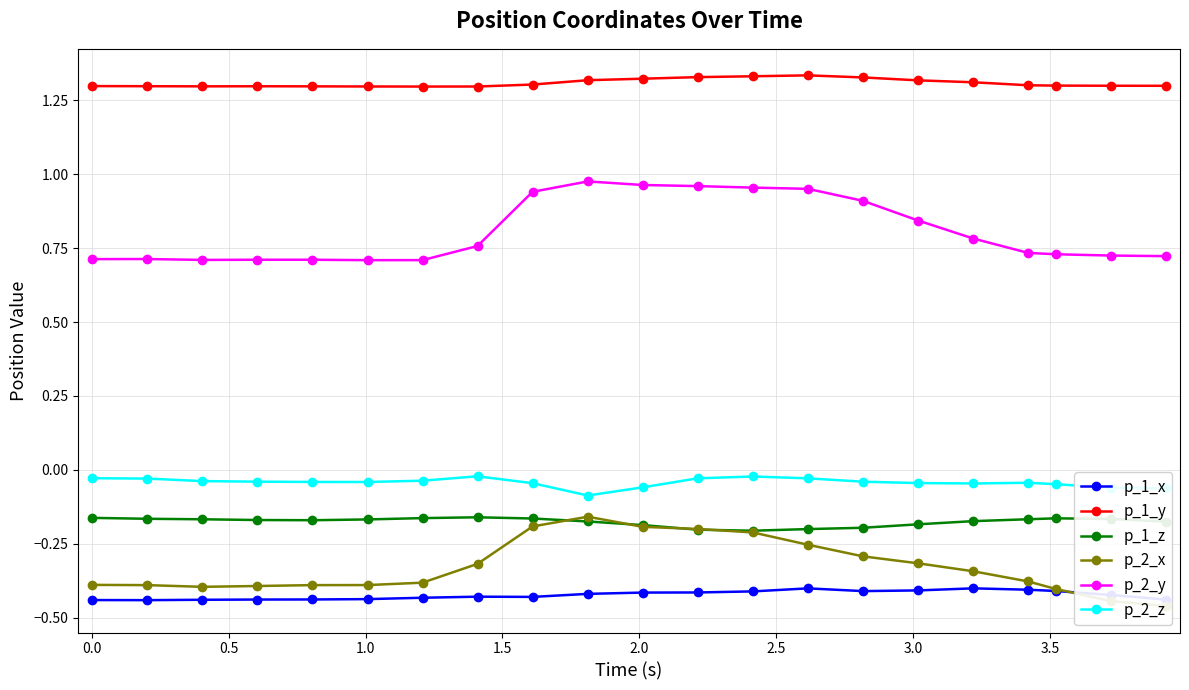

Count the number of data series in this chart.

6